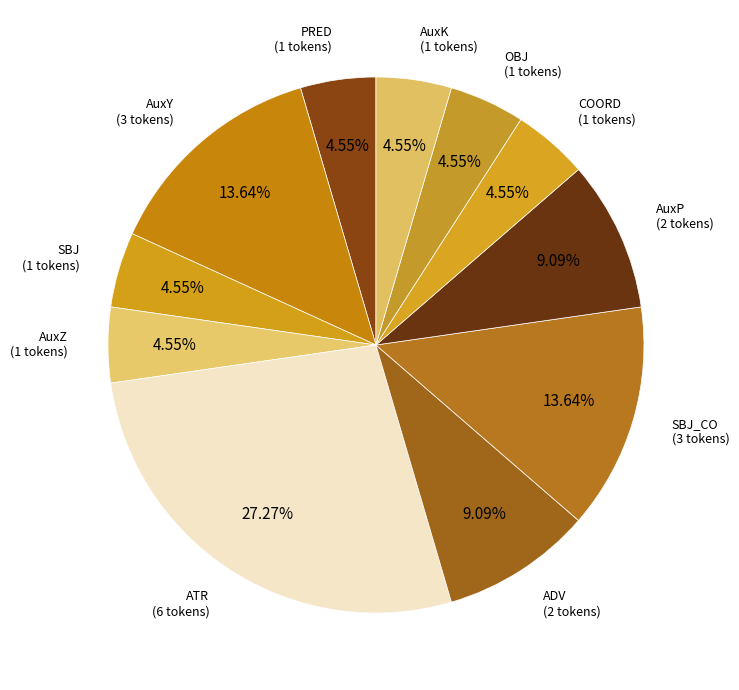

Does any single category account for the majority?

No